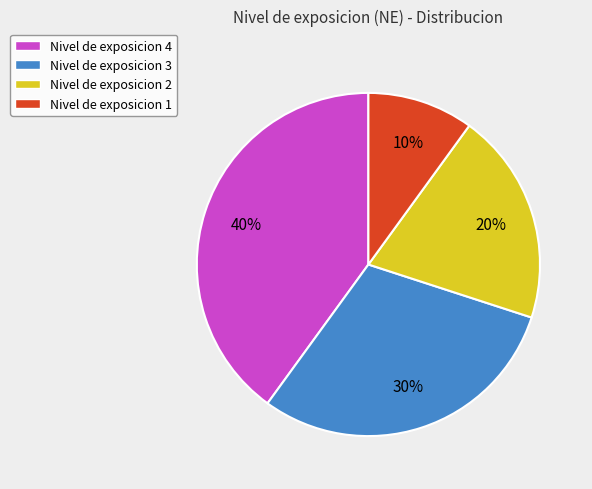

Which category has the smallest portion of the pie?

Nivel de exposicion 1